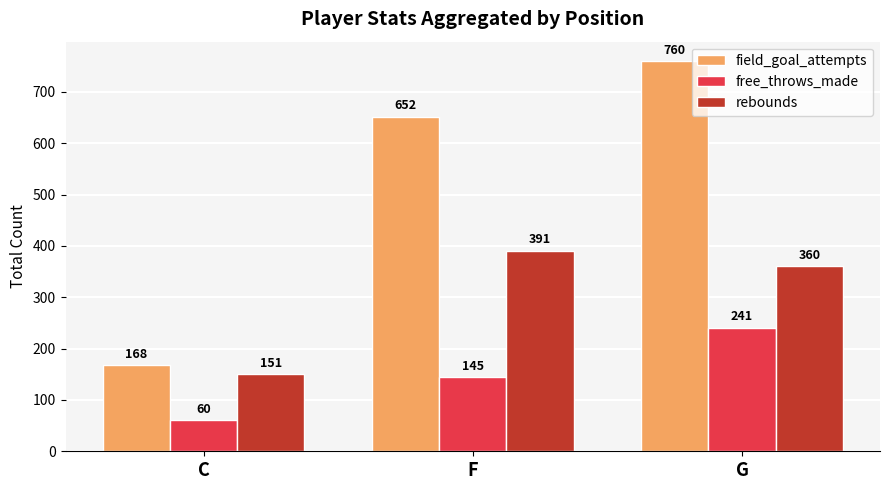

Between C and F, which series saw the biggest shift?

field_goal_attempts